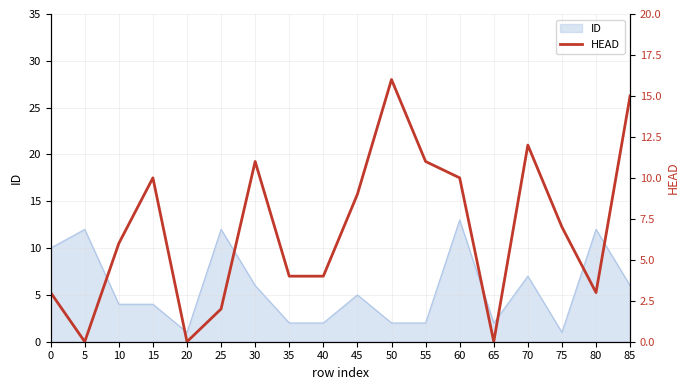

What is the value of the 12th point from the left?

11